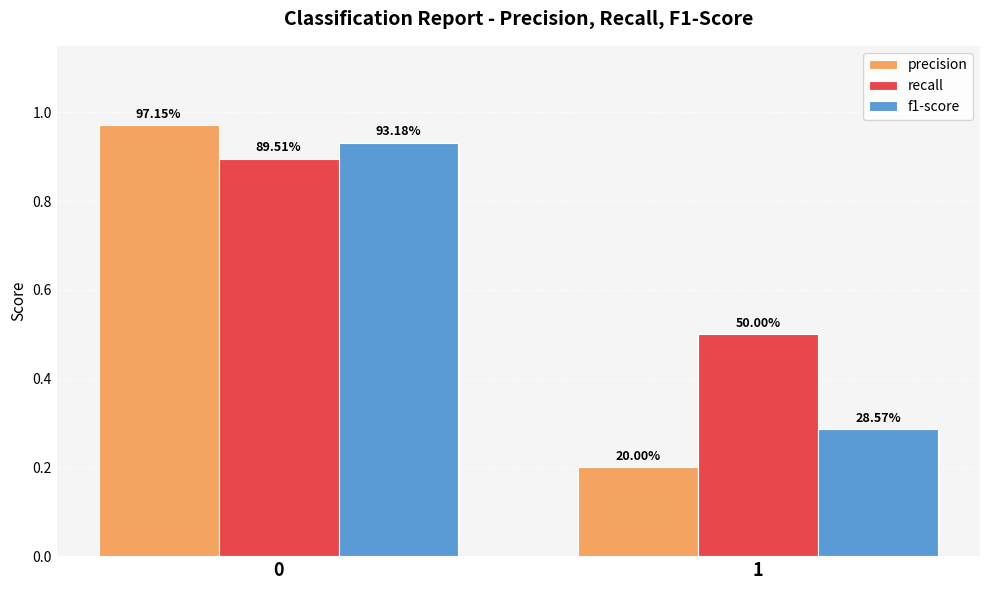

Does the chart contain stacked bars?

No